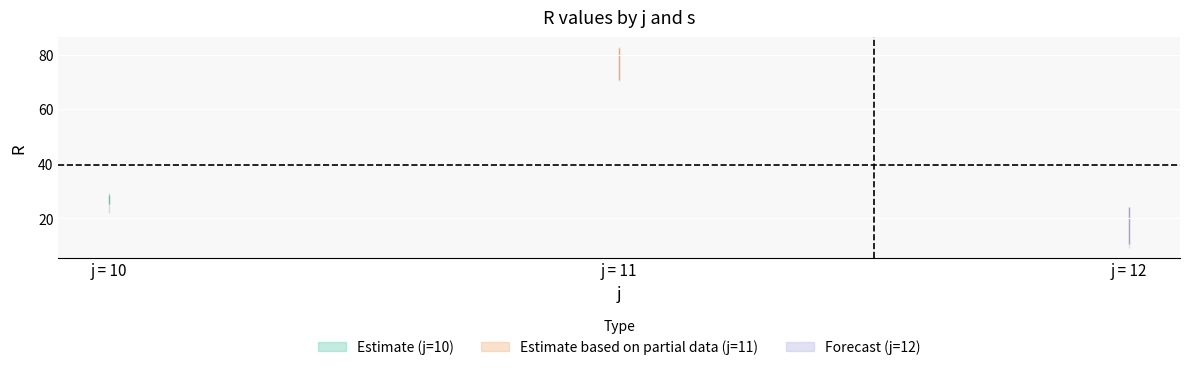

True or false: s3 has a value of 102.2 at 11.

False